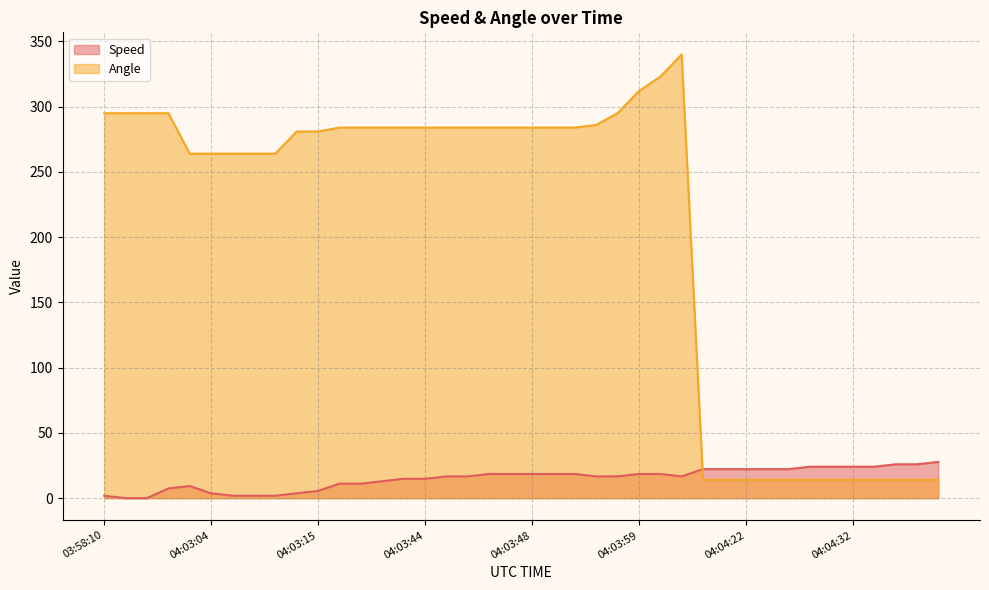

True or false: Angle and Speed cross at least once.

True